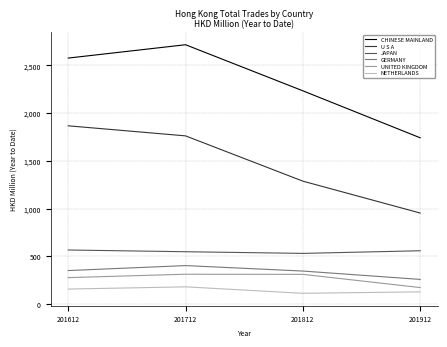

Is it true that U S A equals 2974.5 at 201612?

False